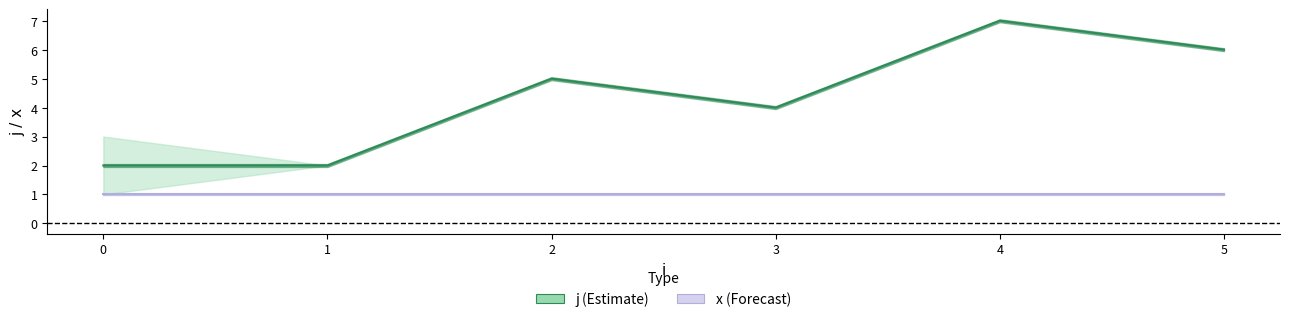

What is the smallest value displayed?

1